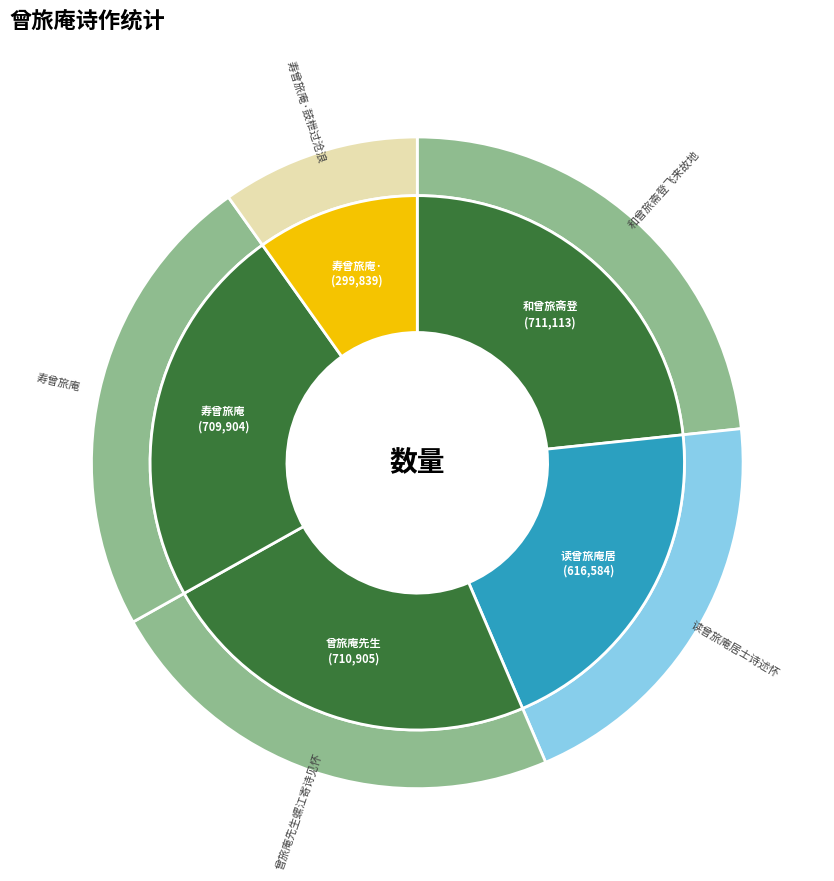

What is the largest slice in the pie chart?

和曾旅斋登飞来故地